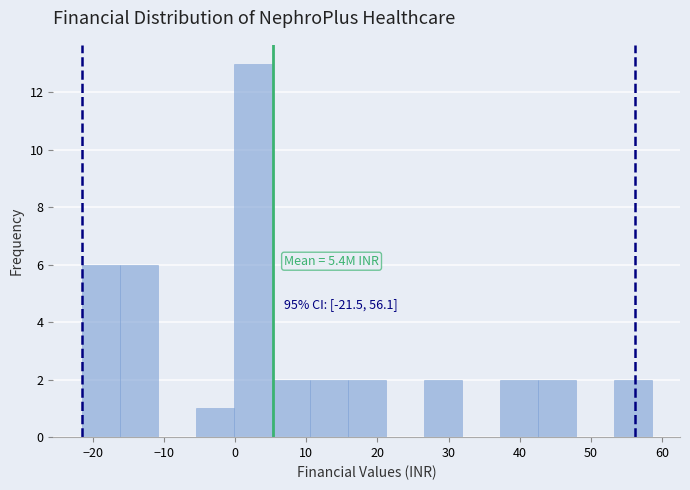

Which range on the x-axis has the tallest bar?

0 to 5